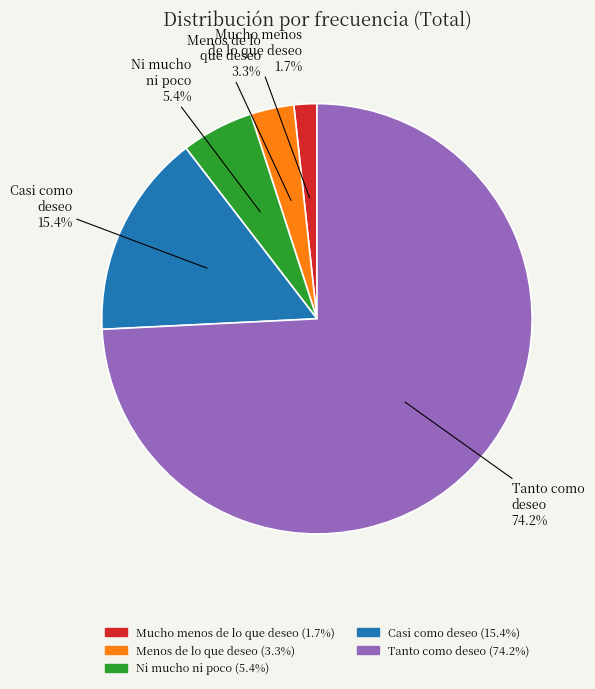

Approximately how many times larger is the value at Menos de lo que deseo compared to Casi como deseo?

0.2